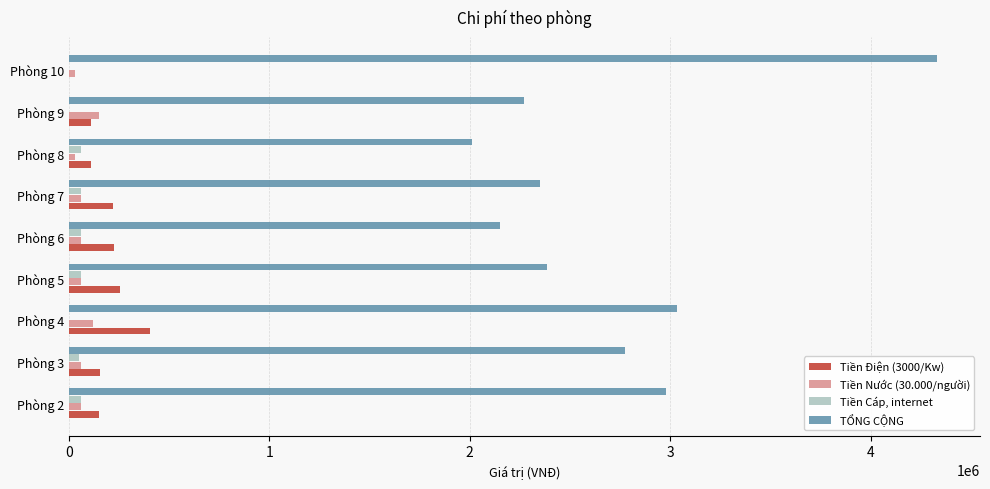

Between Phòng 4 and Phòng 8, which series saw the biggest shift?

TỔNG CỘNG